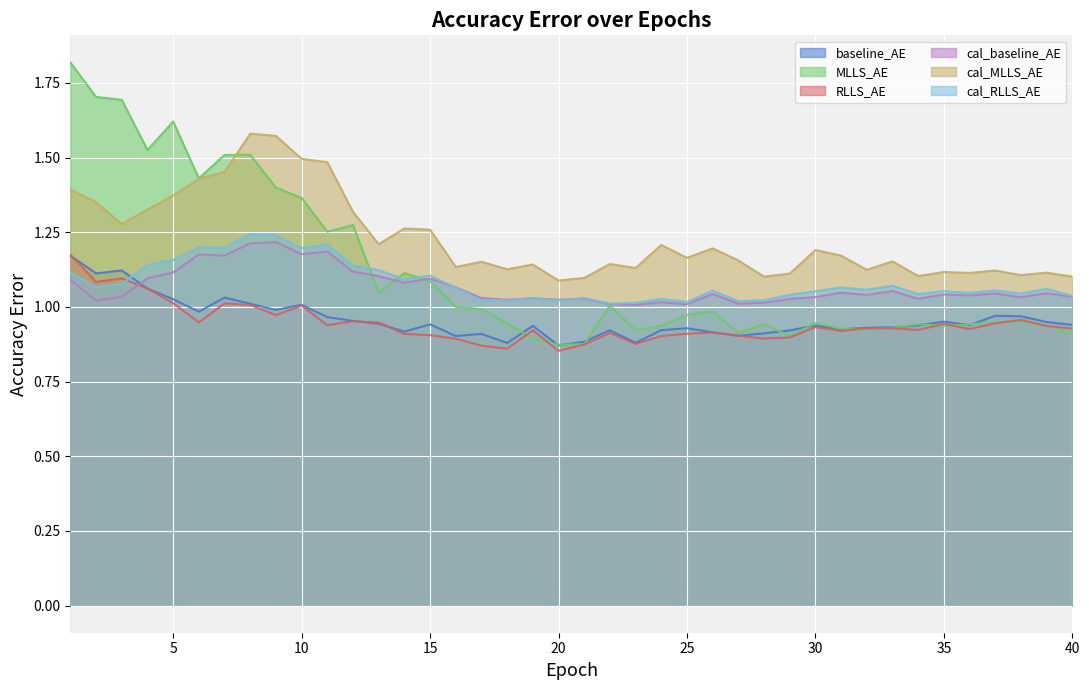

How many interior local valleys does the baseline_AE series have?

11